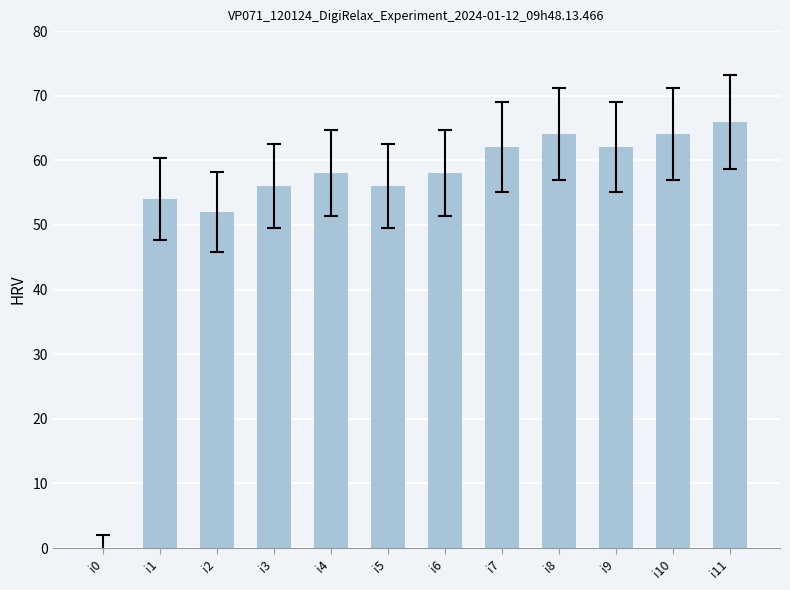

Reading left to right, what are all the values shown in this chart?

i0=0	i1=54	i2=52	i3=56	i4=58	i5=56	i6=58	i7=62	i8=64	i9=62	i10=64	i11=66